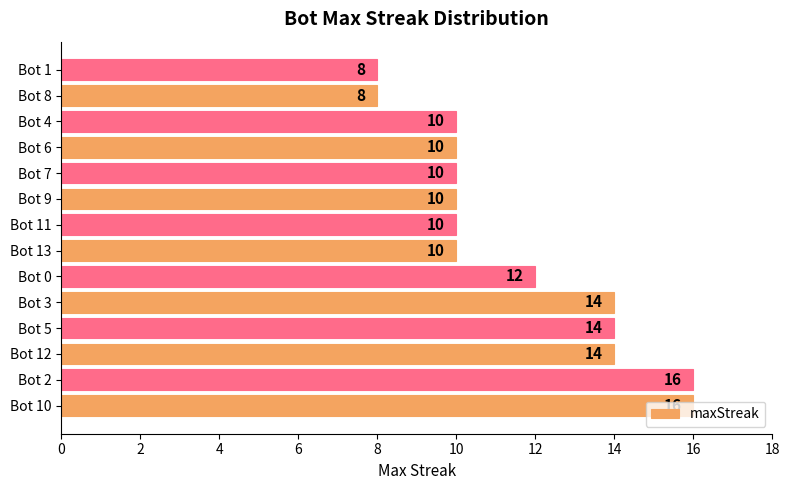

How many bars are there in total?

14